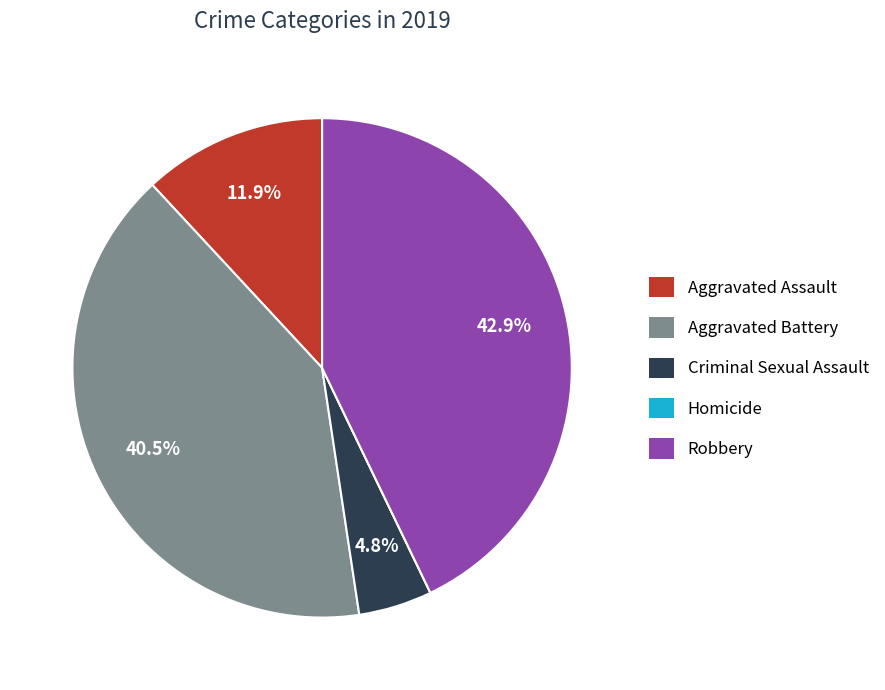

Does any single category account for the majority?

No